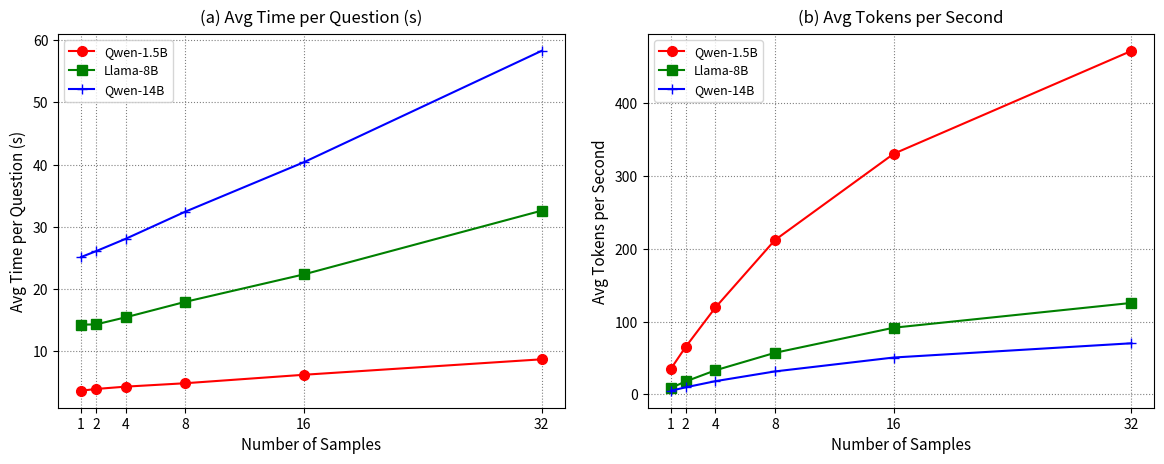

Which category has the highest value in the Qwen-14B series?

32